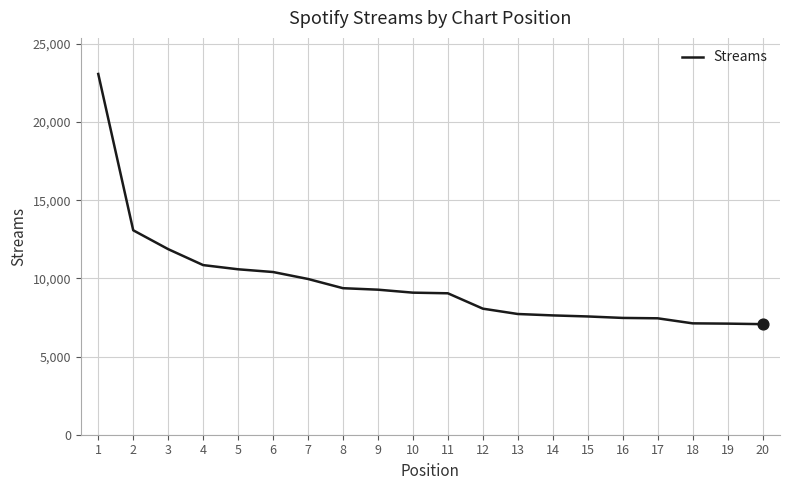

What is the ratio of the value at 13 to the value at 11?

0.9